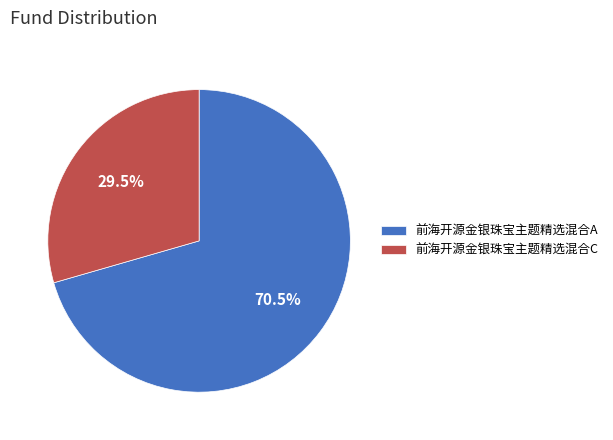

Combined, do 前海开源金银珠宝主题精选混合C and 前海开源金银珠宝主题精选混合A account for over 50%?

Yes